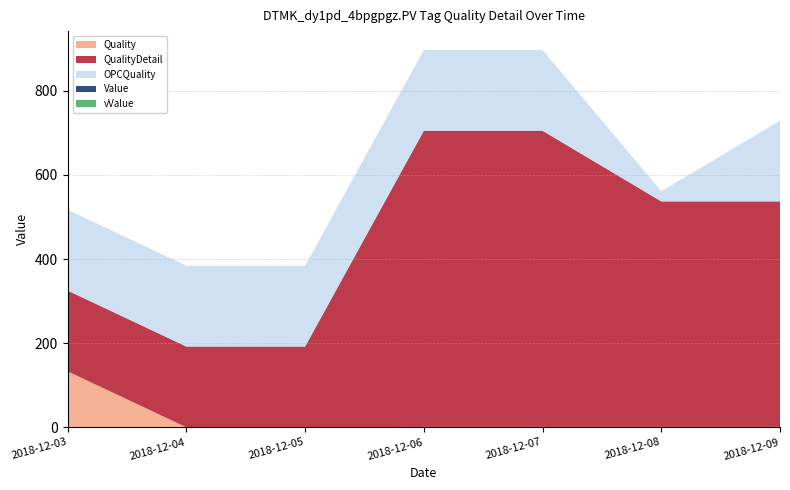

Reading right to left, extract all data points from this chart.

Quality: 2018-12-09=1	2018-12-08=1	2018-12-07=1	2018-12-06=1	2018-12-05=0	2018-12-04=0	2018-12-03=133
QualityDetail: 2018-12-09=536	2018-12-08=536	2018-12-07=704	2018-12-06=704	2018-12-05=192	2018-12-04=192	2018-12-03=192
OPCQuality: 2018-12-09=192	2018-12-08=24	2018-12-07=192	2018-12-06=192	2018-12-05=192	2018-12-04=192	2018-12-03=192
Value: 2018-12-09=0	2018-12-08=0	2018-12-07=0	2018-12-06=0	2018-12-05=0	2018-12-04=0	2018-12-03=0
vValue: 2018-12-09=0	2018-12-08=0	2018-12-07=0	2018-12-06=0	2018-12-05=0	2018-12-04=0	2018-12-03=0